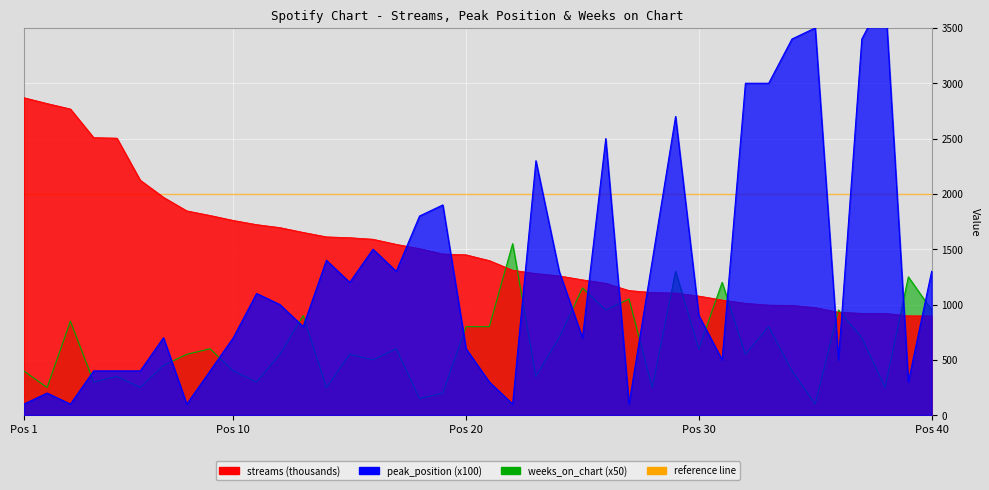

Rank the series by their maximum value, from lowest to highest.

weeks_on_chart, streams, peak_position